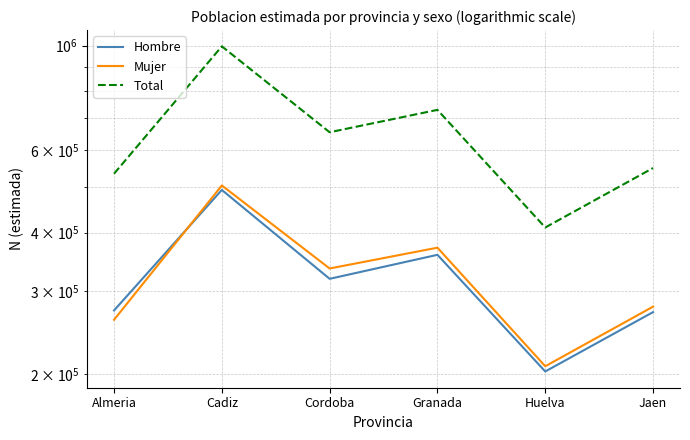

What is the sum of the Hombre values at Huelva and Cadiz?

695497